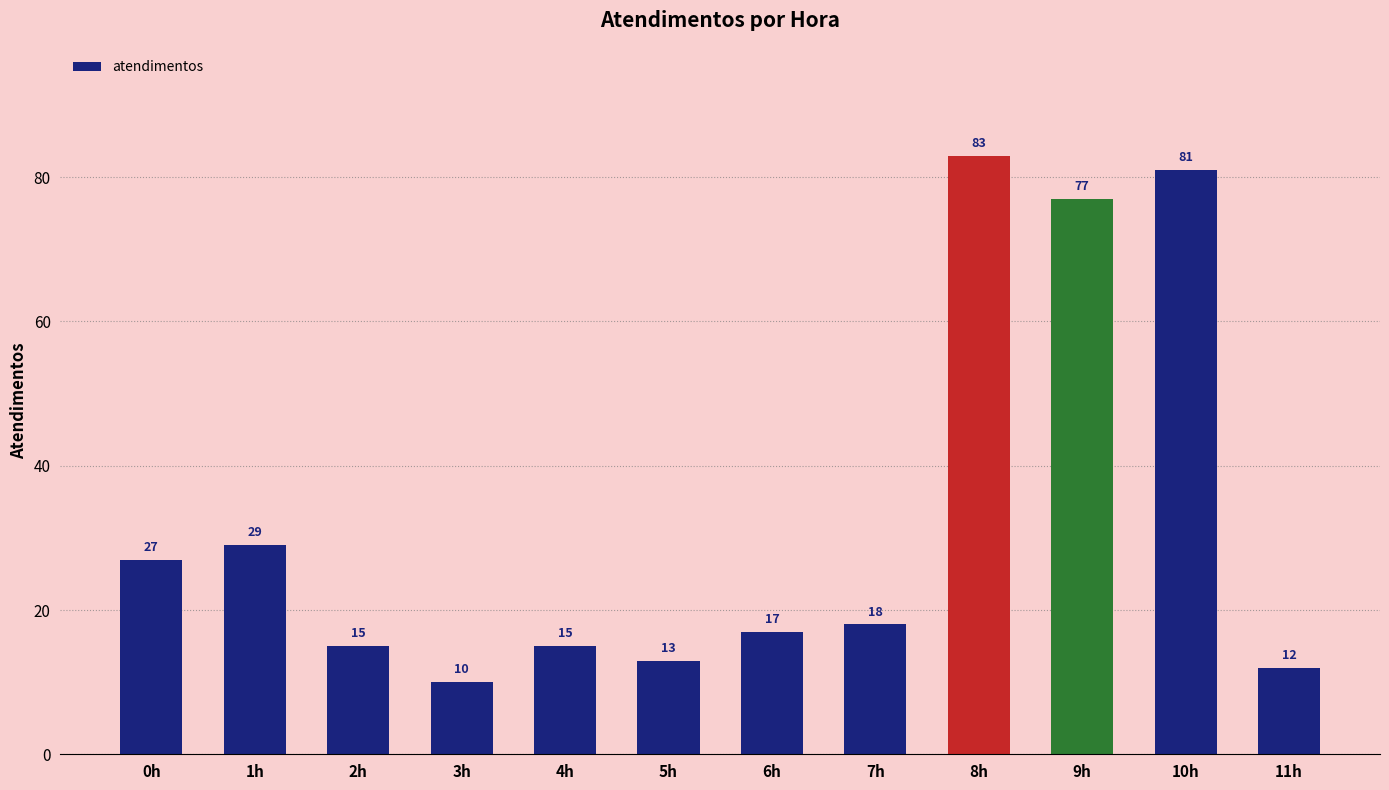

What is the label of the 4th bar from the right?

8h